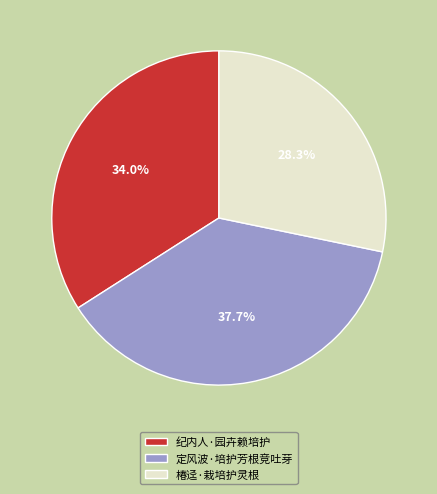

Is it true that 纪内人·园卉赖培护 is 42% of the pie?

False